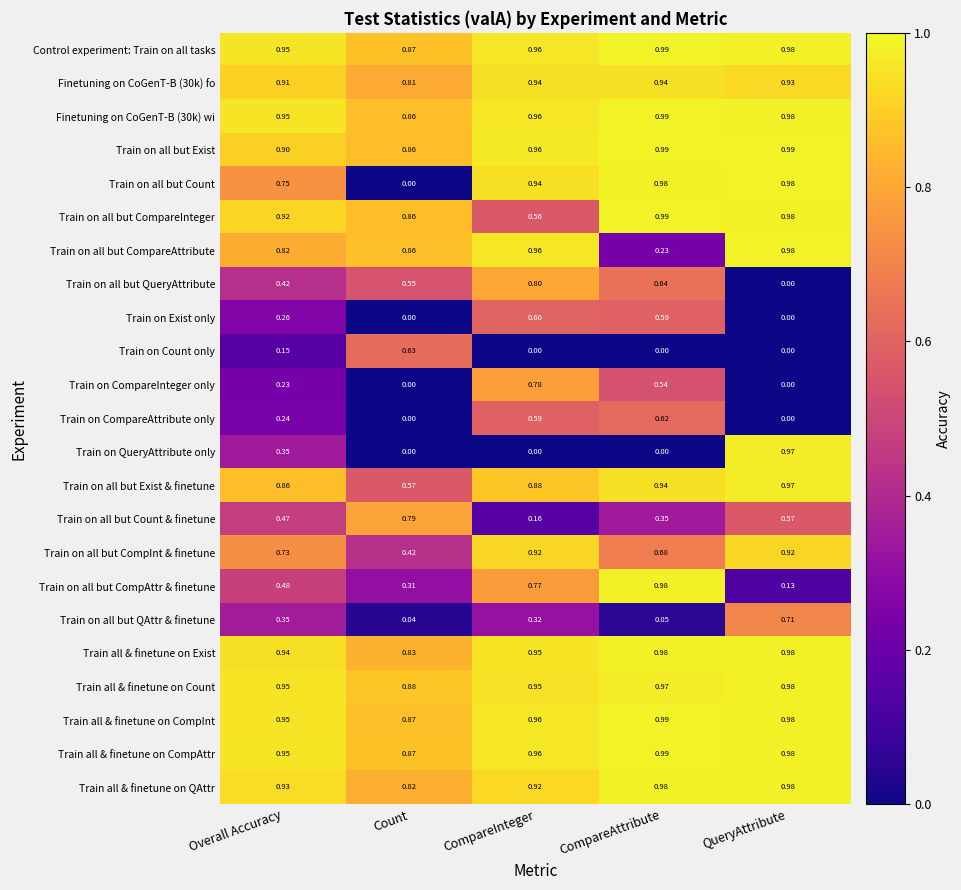

At which category is the sum across all series the highest?

CompareInteger